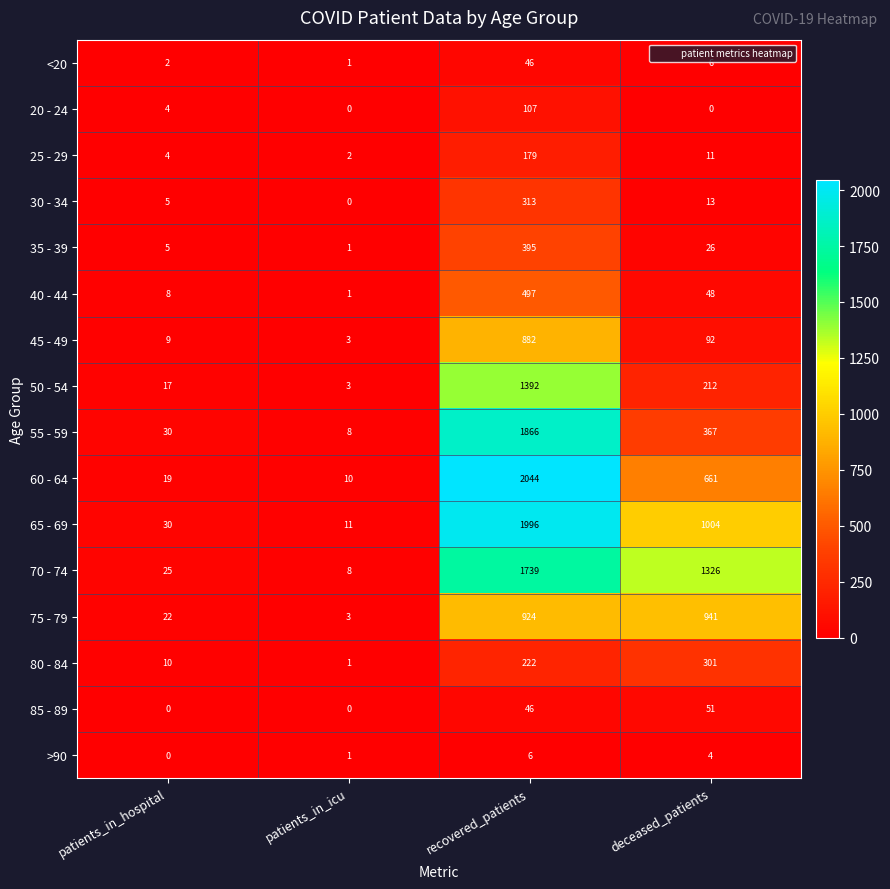

Which series has the largest total across all categories?

70 - 74